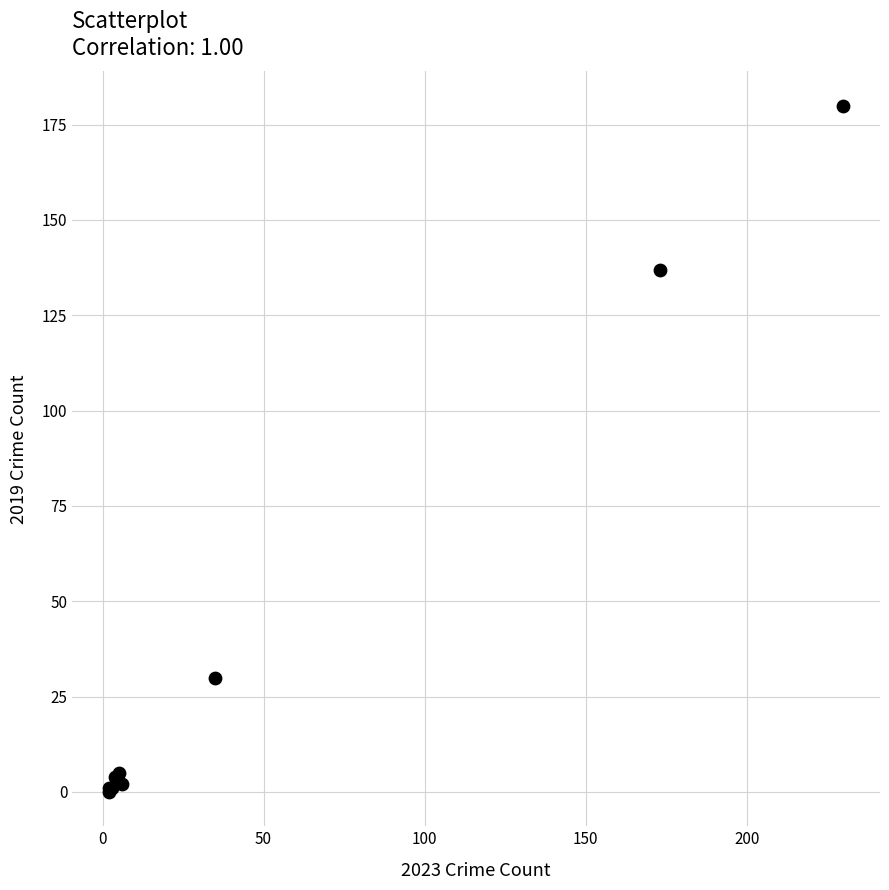

What Y value in the scatter plot is closest to 90?

137